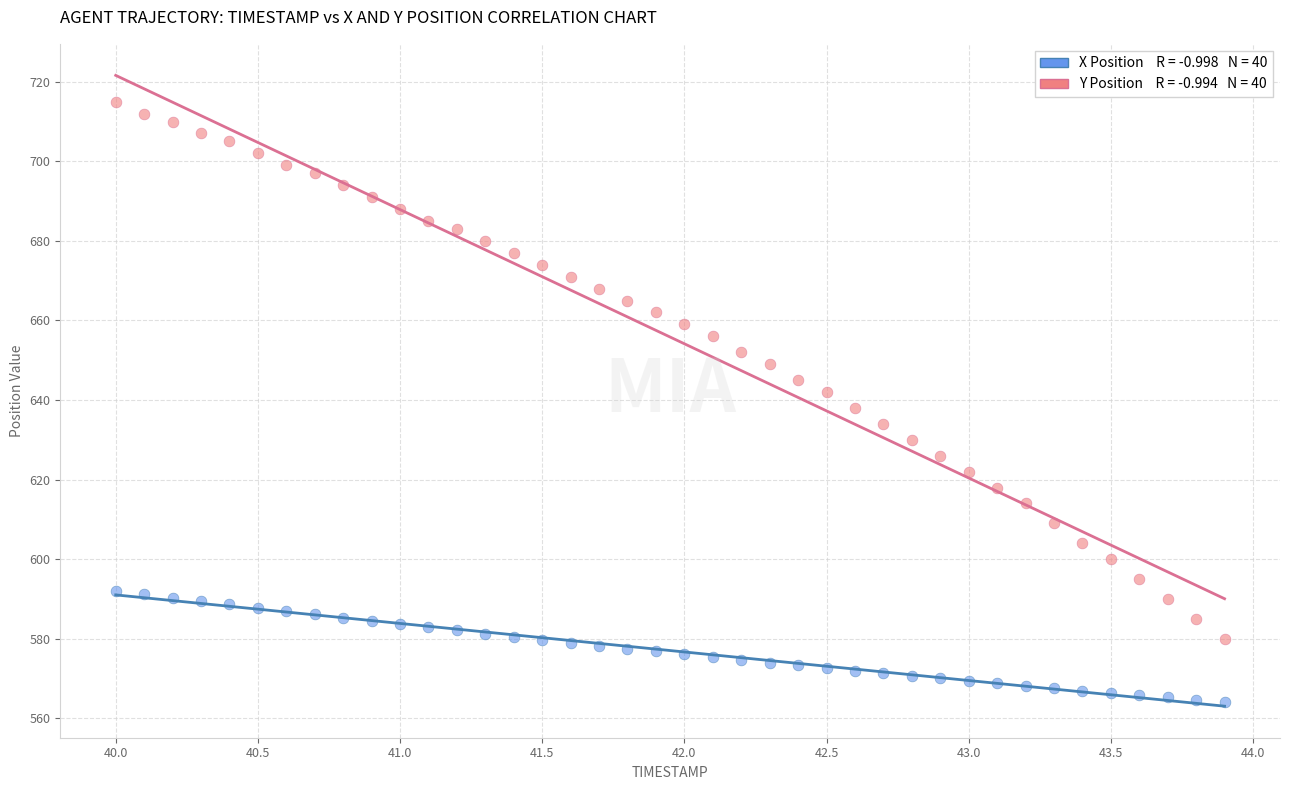

Across all data points, what is the range of Y values (max minus min)?

150.9